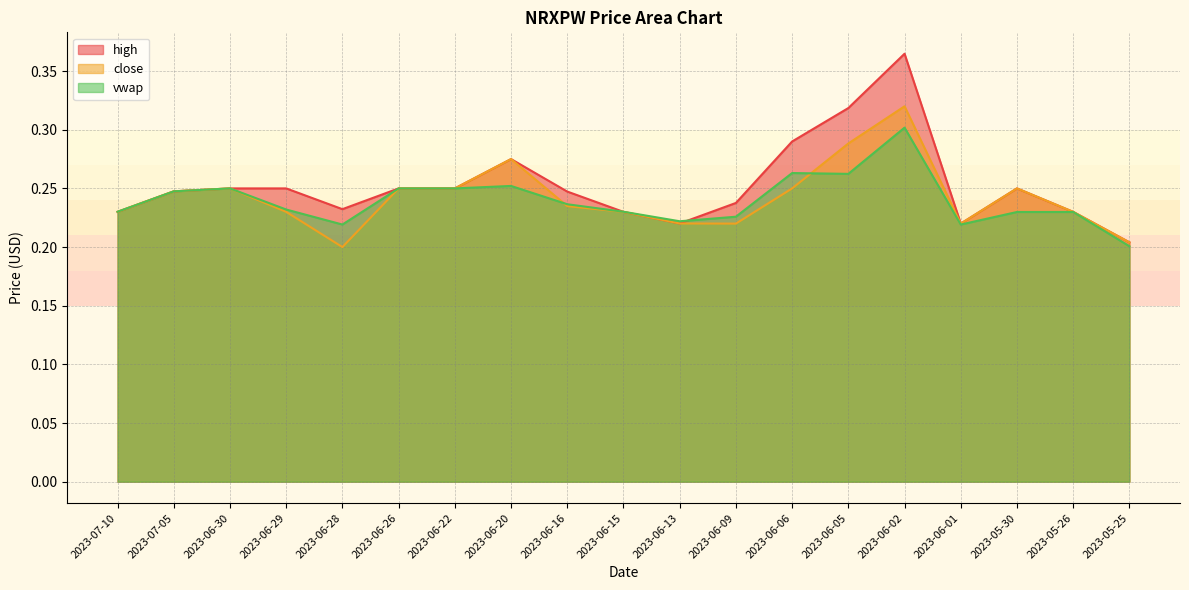

List the series in order of their peak value, lowest first.

vwap, close, high